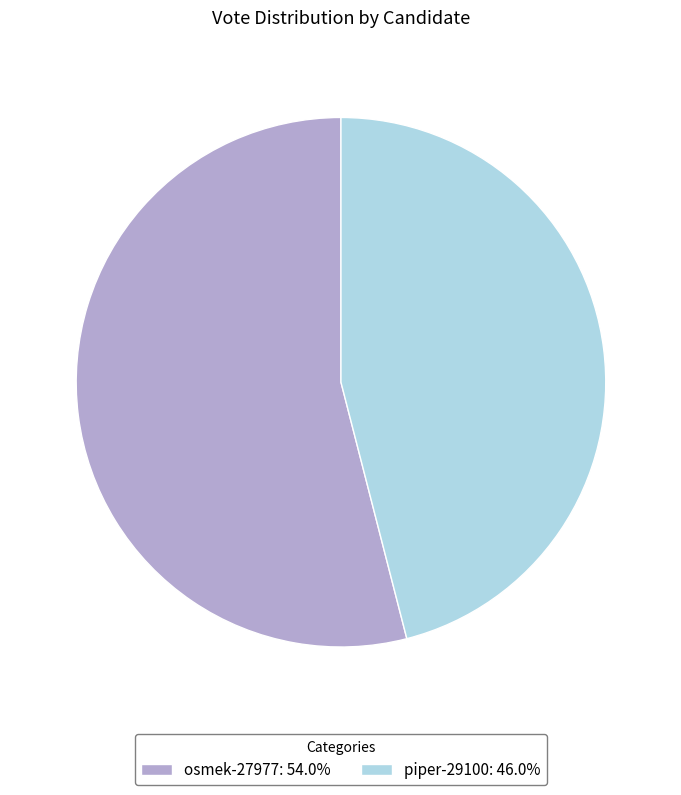

Is the sum of piper-29100 and osmek-27977 greater than half?

Yes